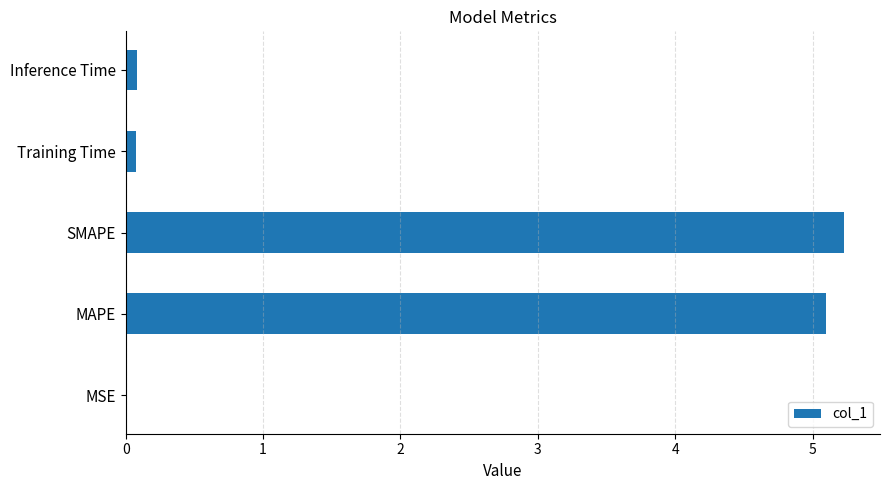

What is the maximum value shown in the chart?

5.2